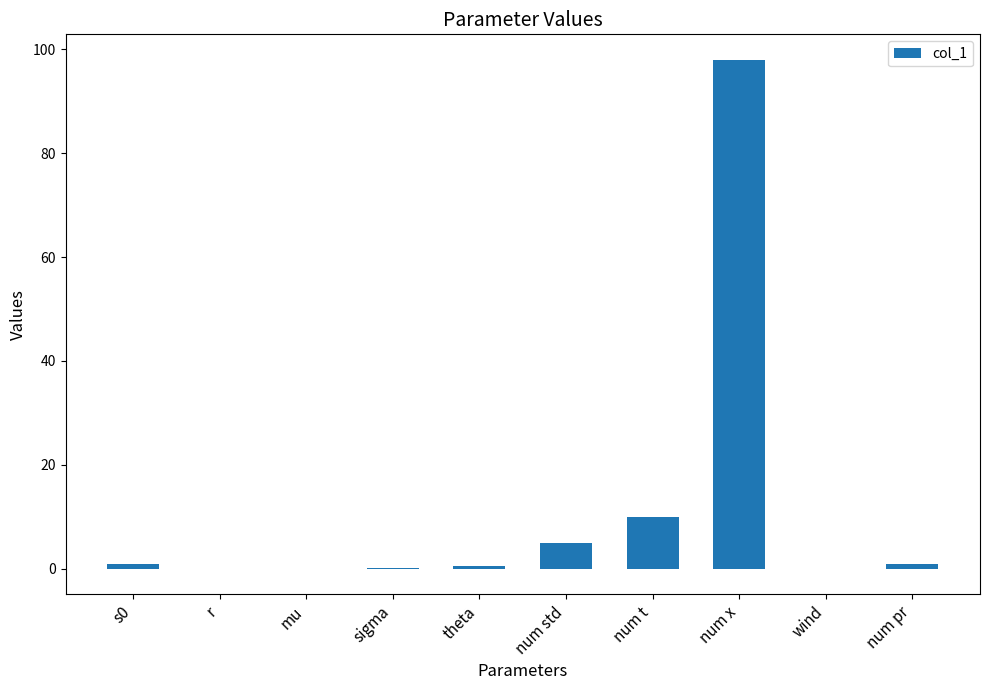

Approximately how many times larger is the value at s0 compared to num std?

0.2